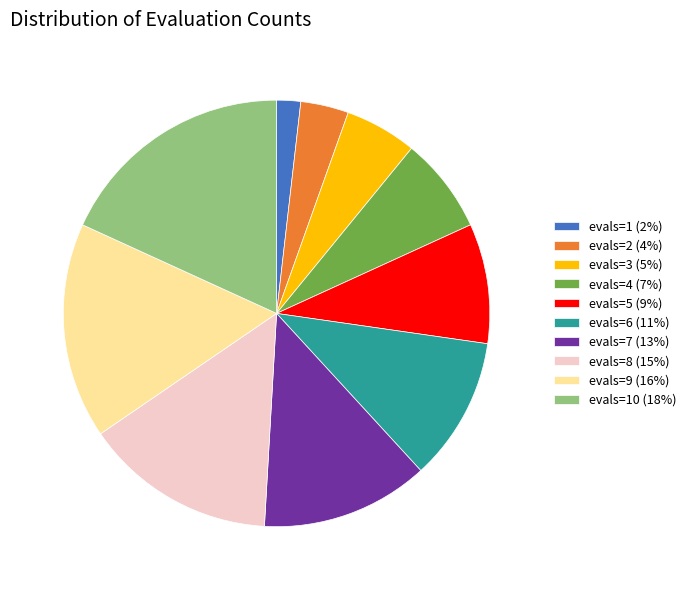

The evals=10 (18%) slice represents 30% of the pie. True or false?

False